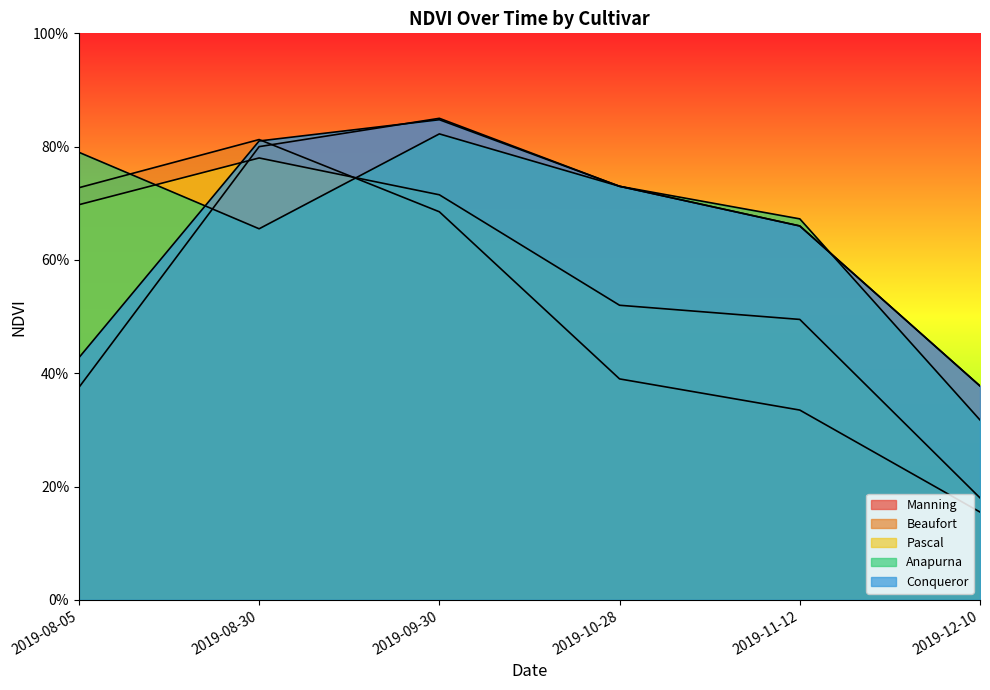

How many categories are shown in the chart?

6